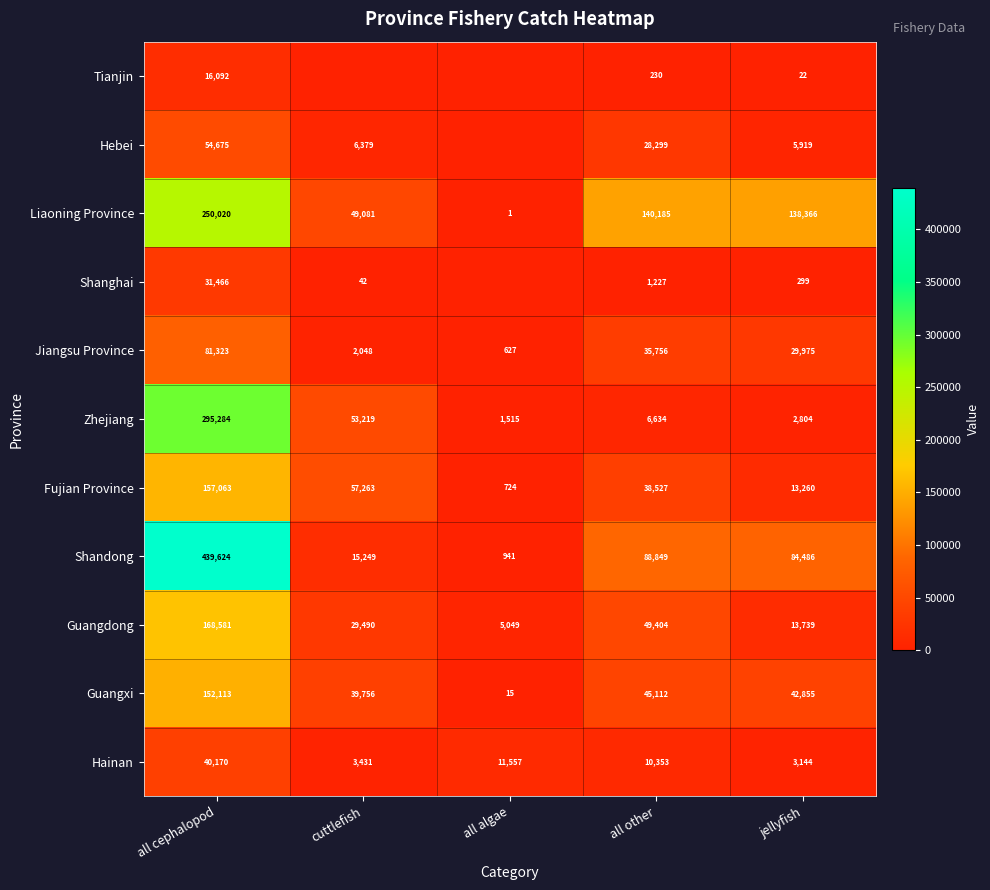

How many data points in Liaoning Province are less than 138366?

2